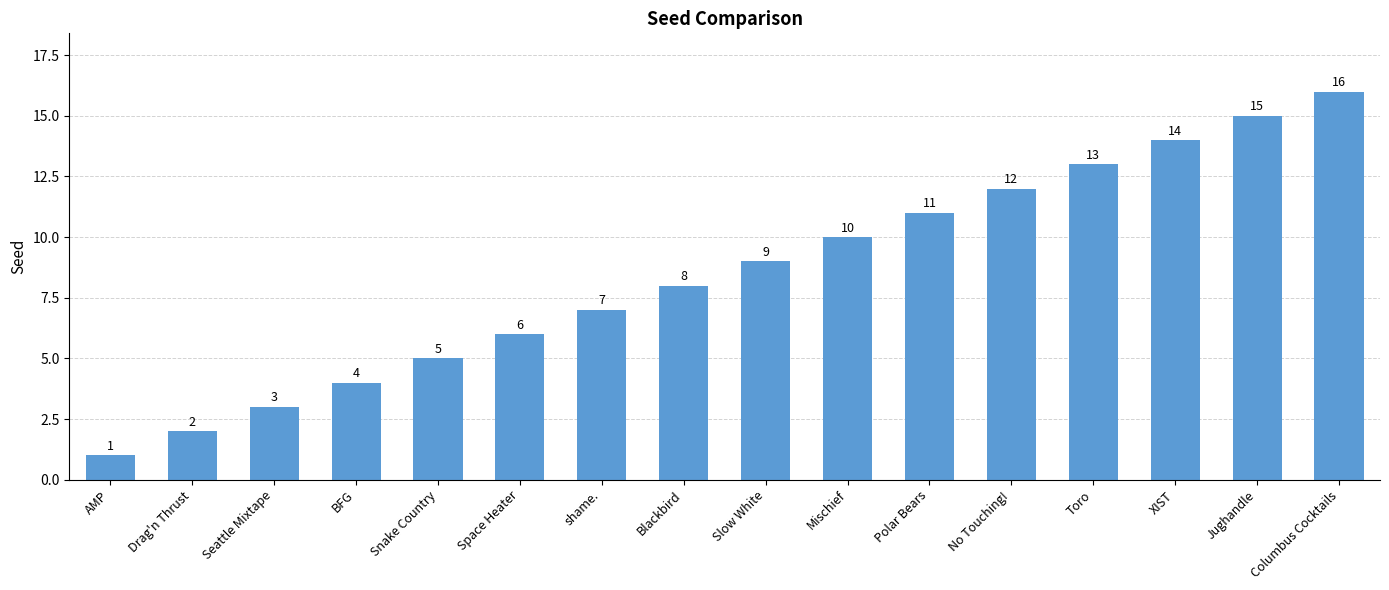

What is the ratio of the value at Mischief to the value at AMP?

10.0